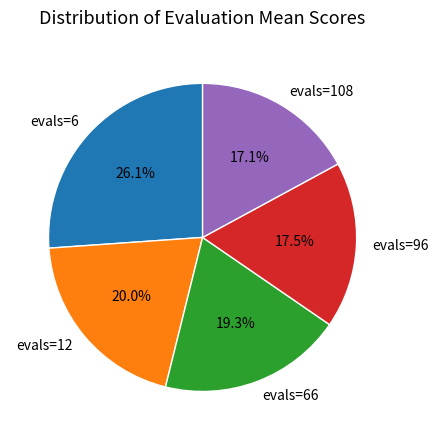

Between evals=96 and evals=12, which is larger?

evals=12